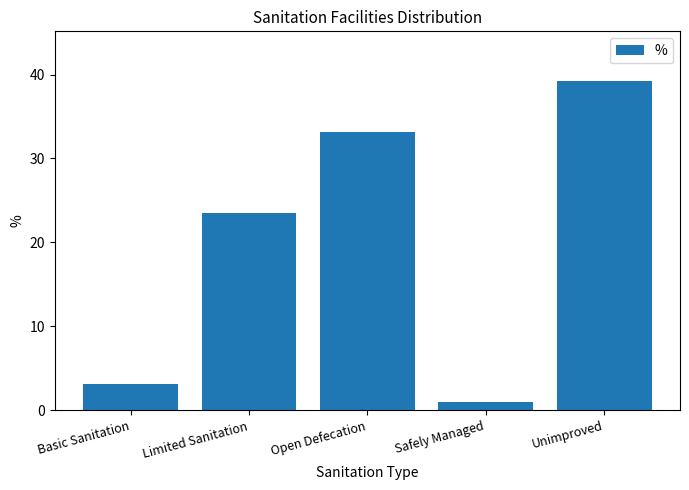

At which label does the data first exceed 23?

Limited Sanitation